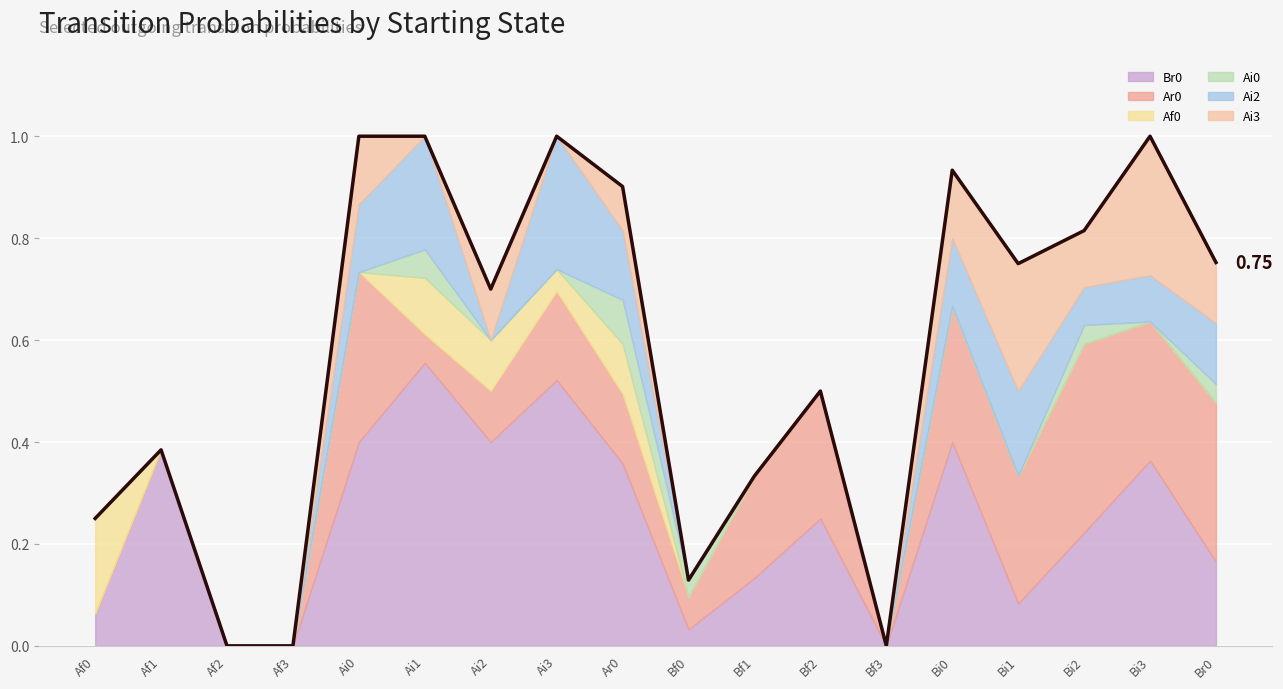

How many interior local peaks does the Ar0 series have?

5